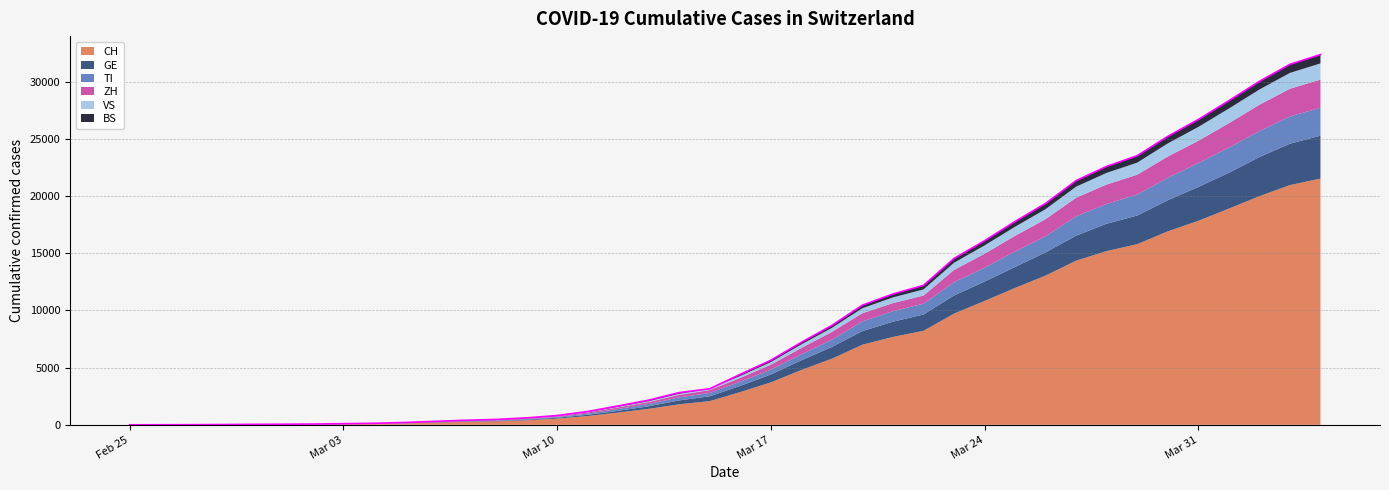

What is the difference between the maximum and second lowest values in the BS series?

767